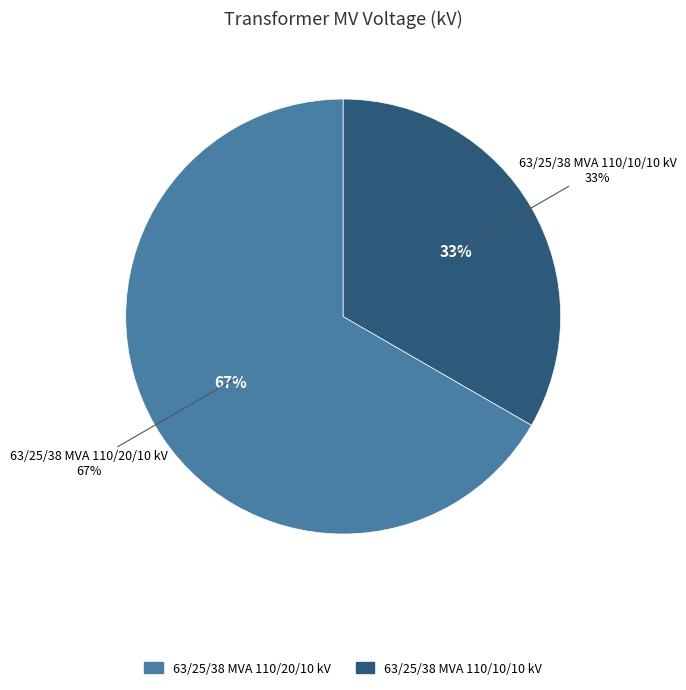

What is the ratio of the value at 63/25/38 MVA 110/10/10 kV to the value at 63/25/38 MVA 110/20/10 kV?

0.5